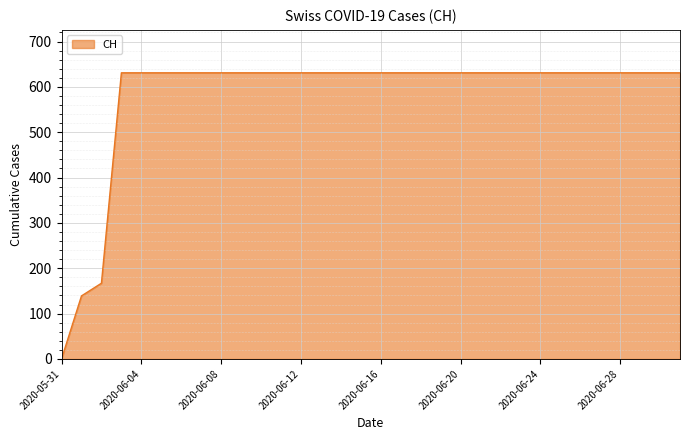

What is the maximum value shown in the chart?

631